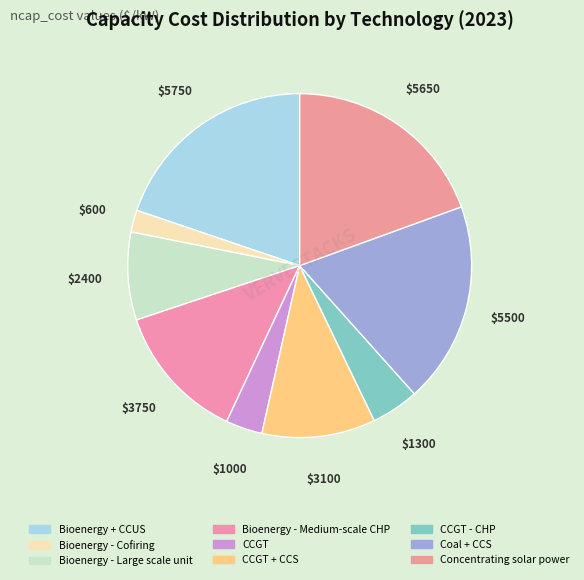

Count the number of slices in the pie.

9